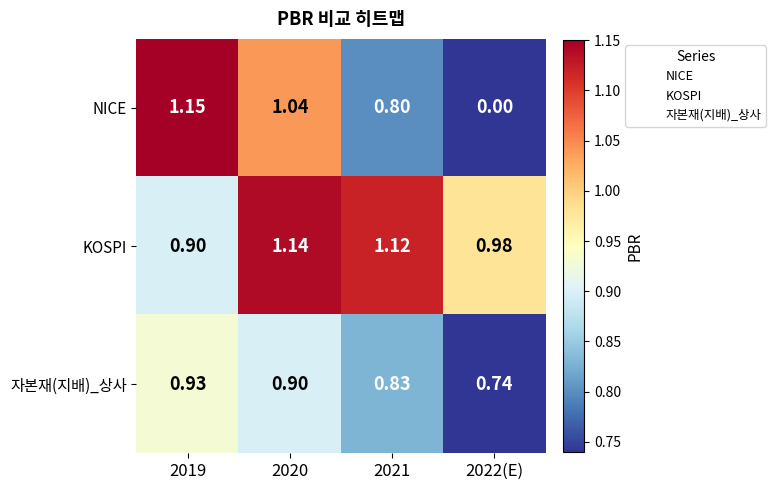

Which series has the largest total across all categories?

KOSPI